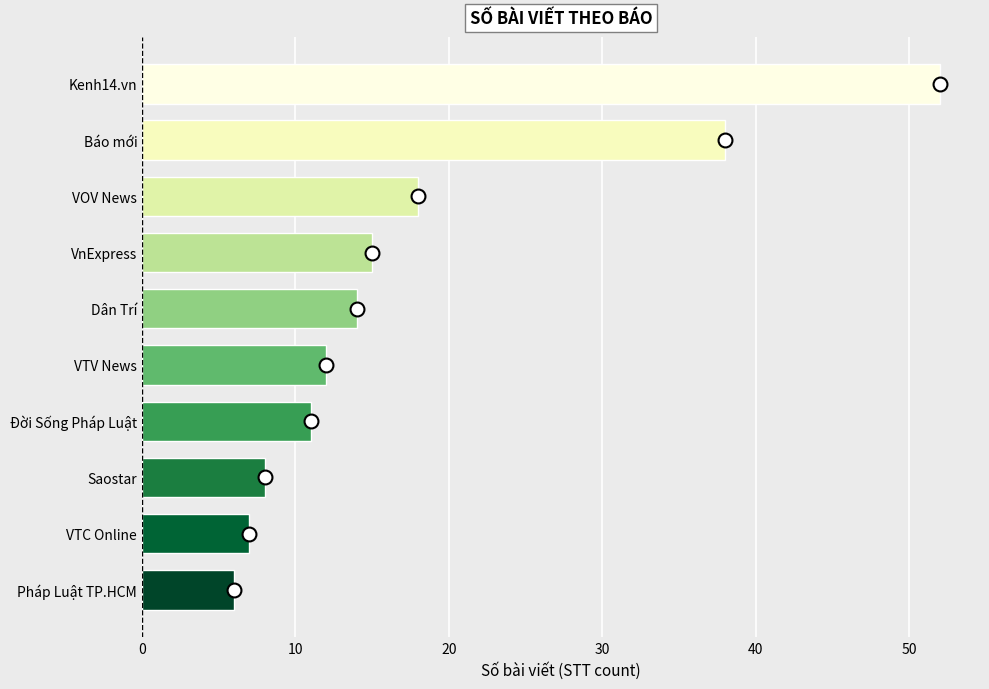

Between Báo mới and Saostar, which is larger?

Báo mới